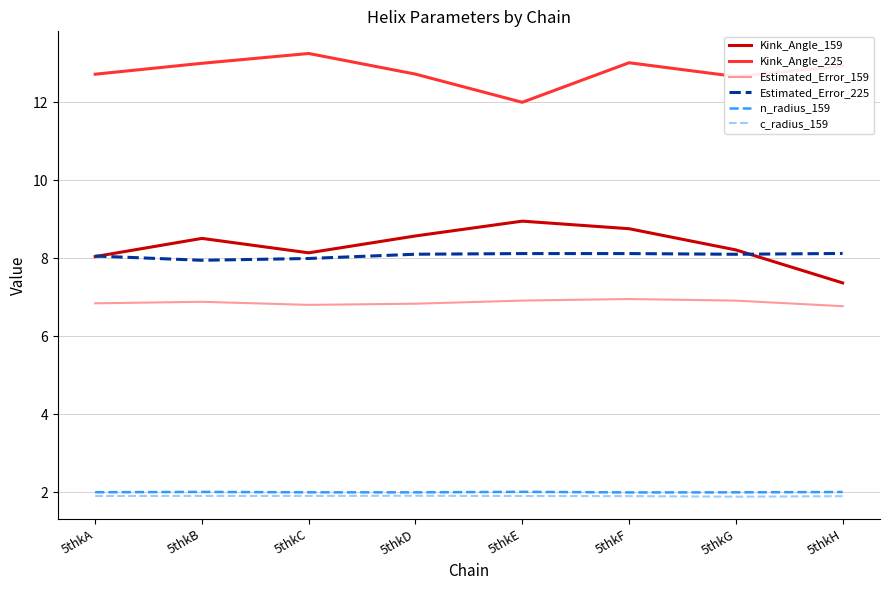

Is it true that c_radius_159 equals 0.6 at 5thkF?

False